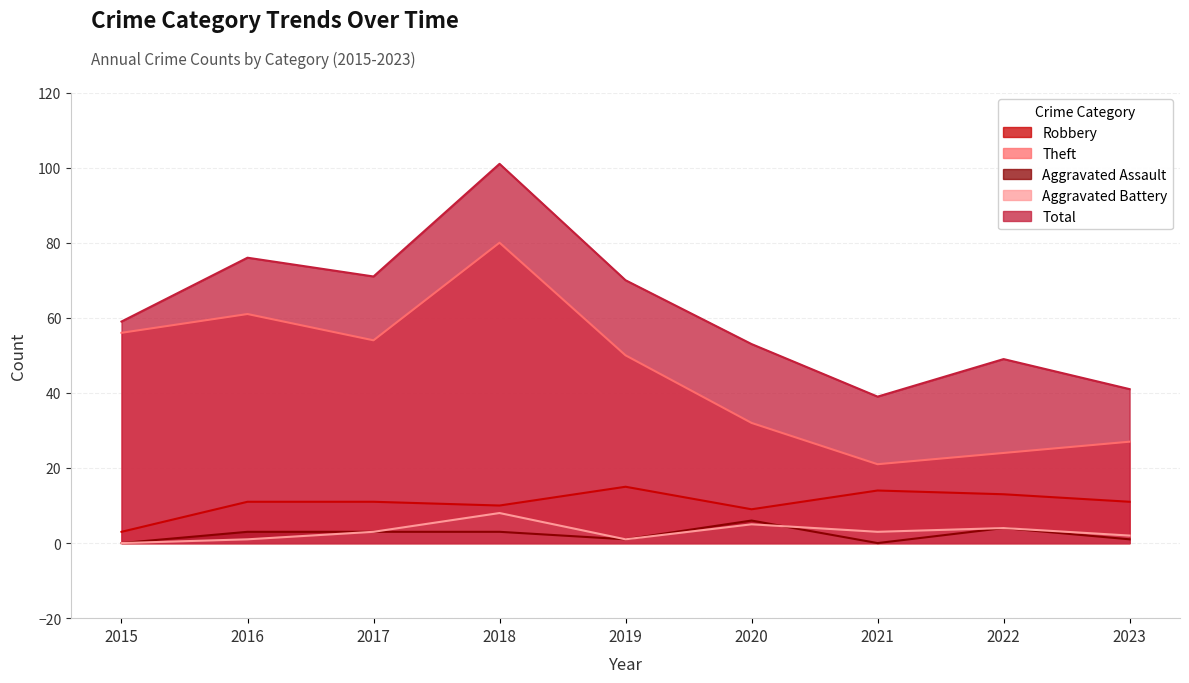

Does the chart display data point markers on the line(s)?

No